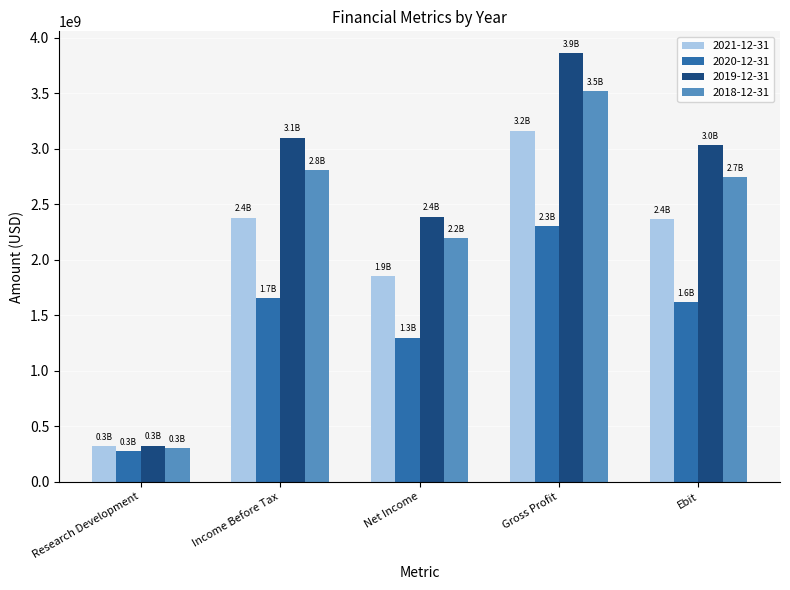

The 2021-12-31 series shows 2369000000 at Ebit. True or false?

True